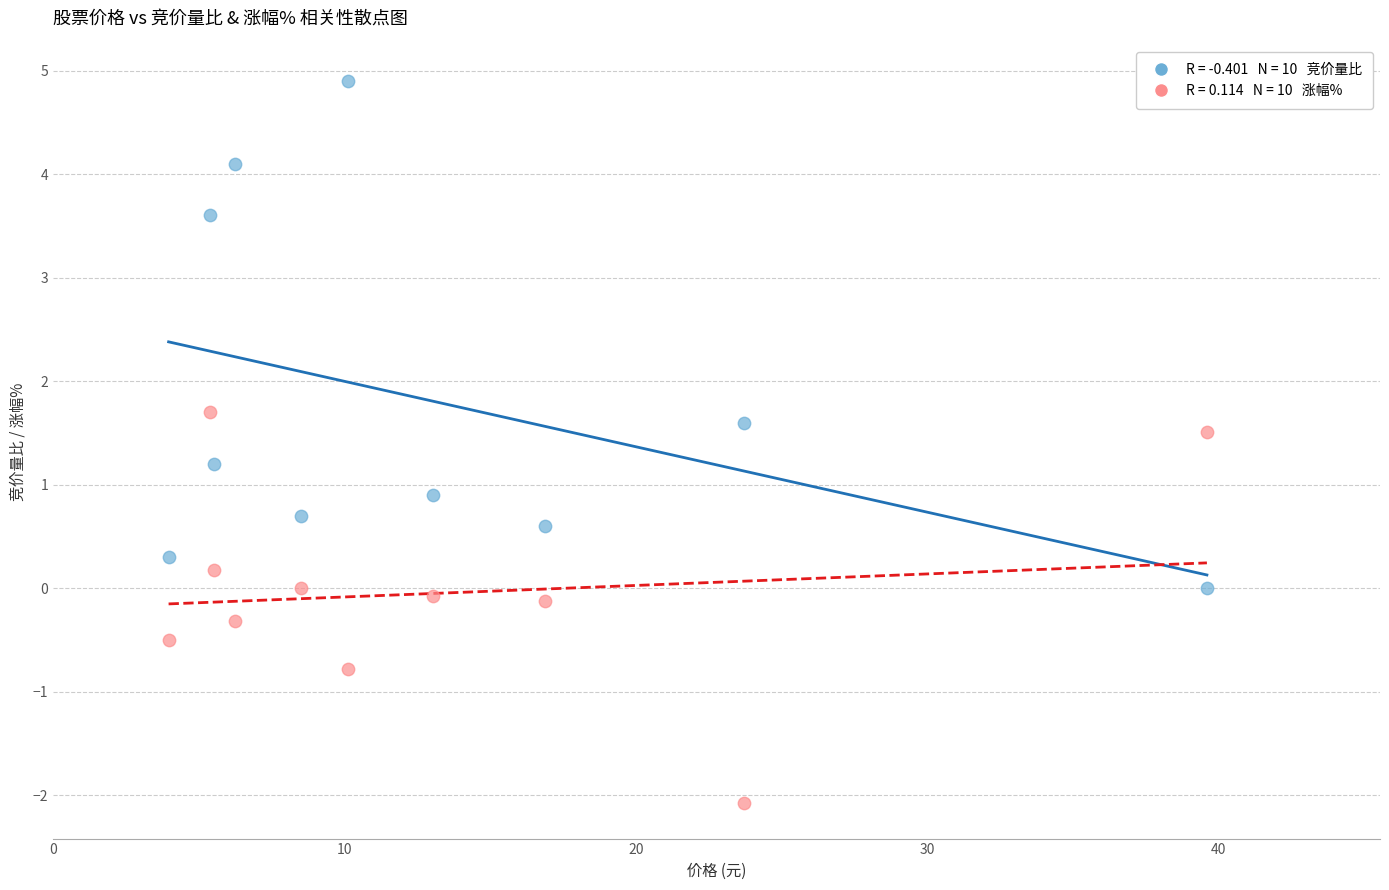

Across all data points, what is the range of X values (max minus min)?

35.6